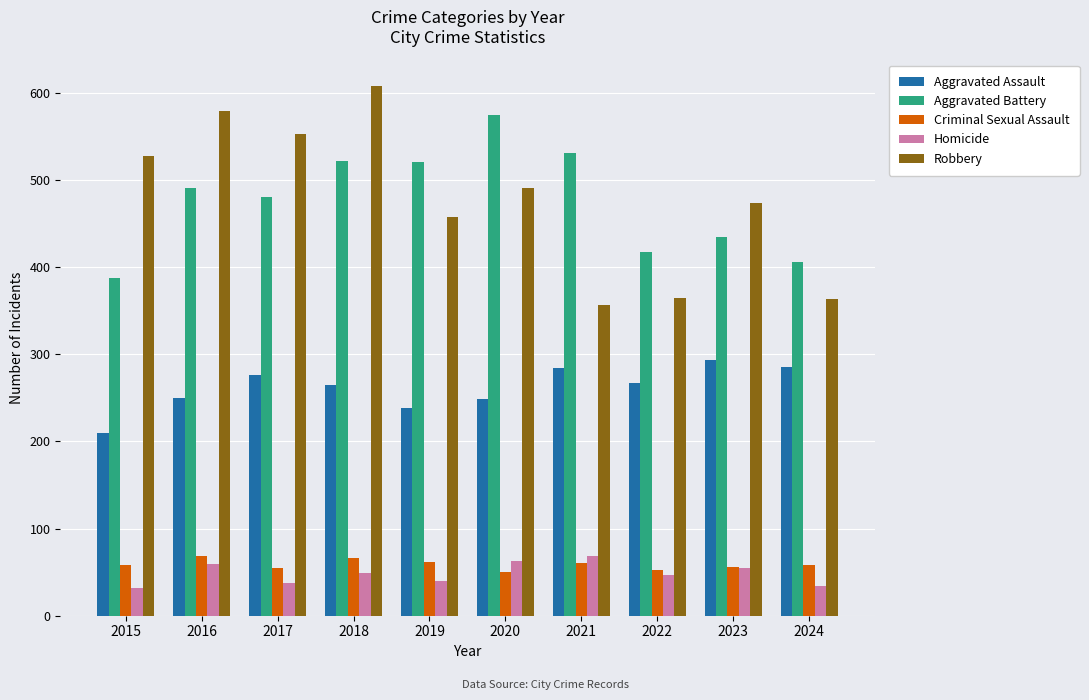

What is the average value of the Aggravated Assault series?

262